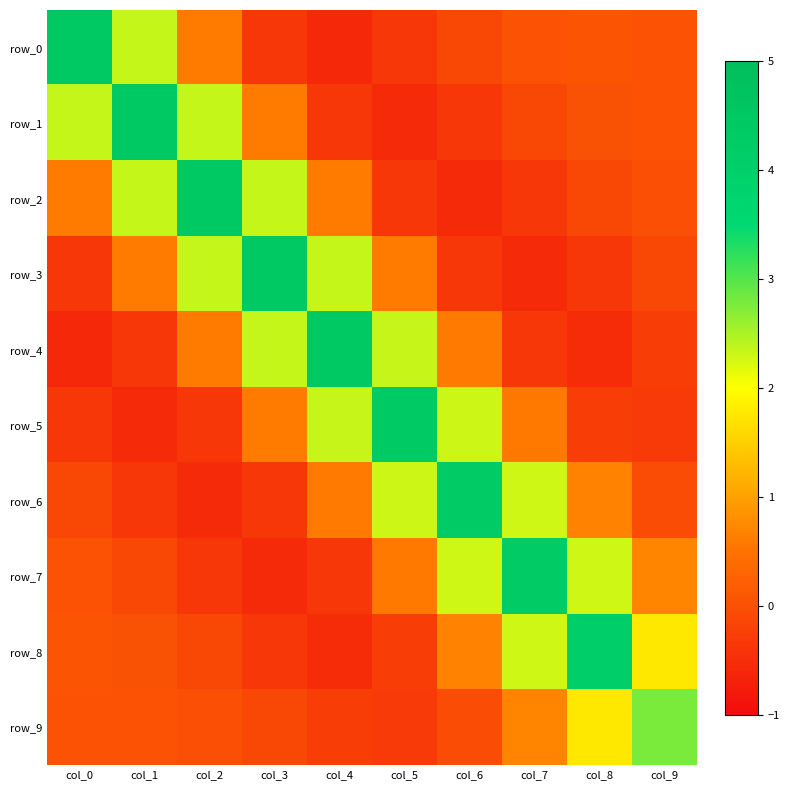

At which label does row_6 first exceed 0?

col_4